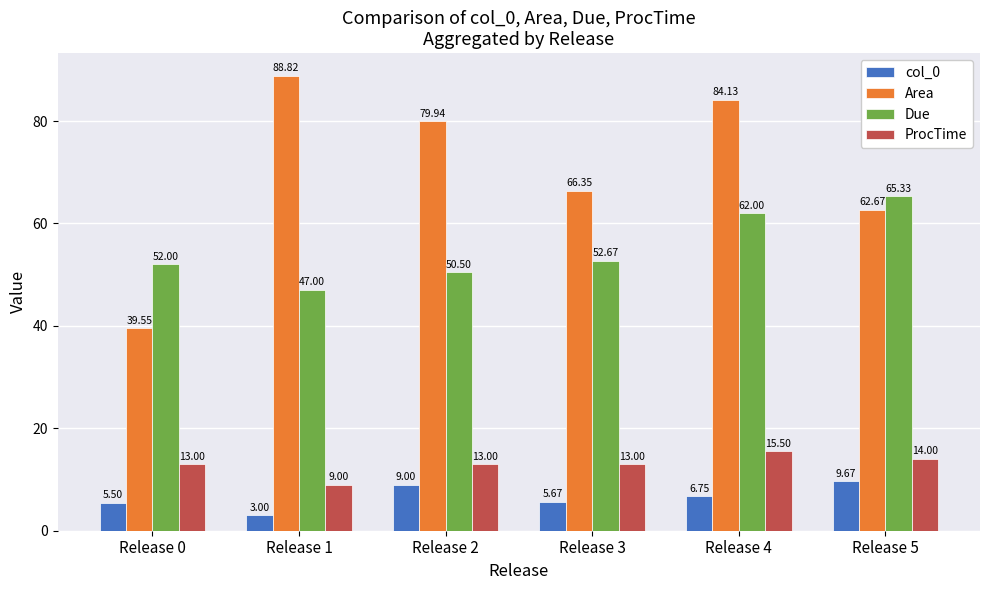

Is it true that Due equals 33.4 at Release 0?

False